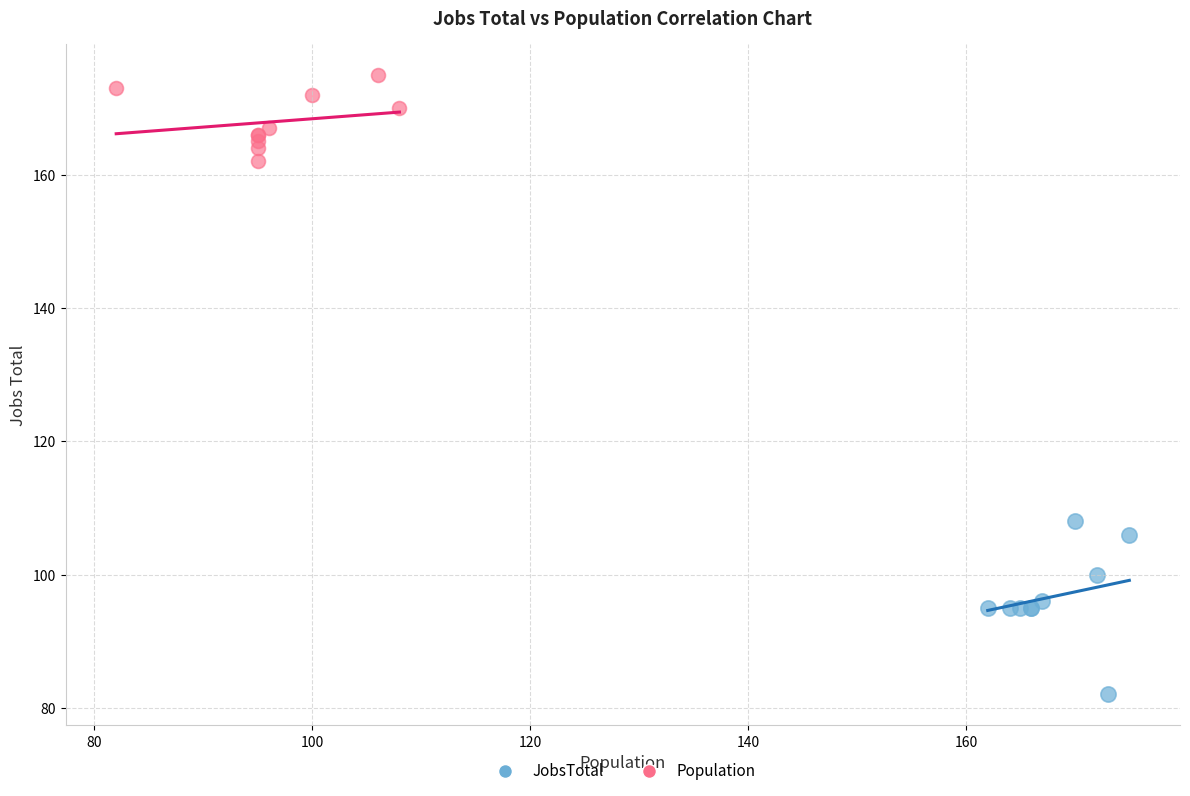

Which series has the largest Y range (max minus min)?

JobsTotal